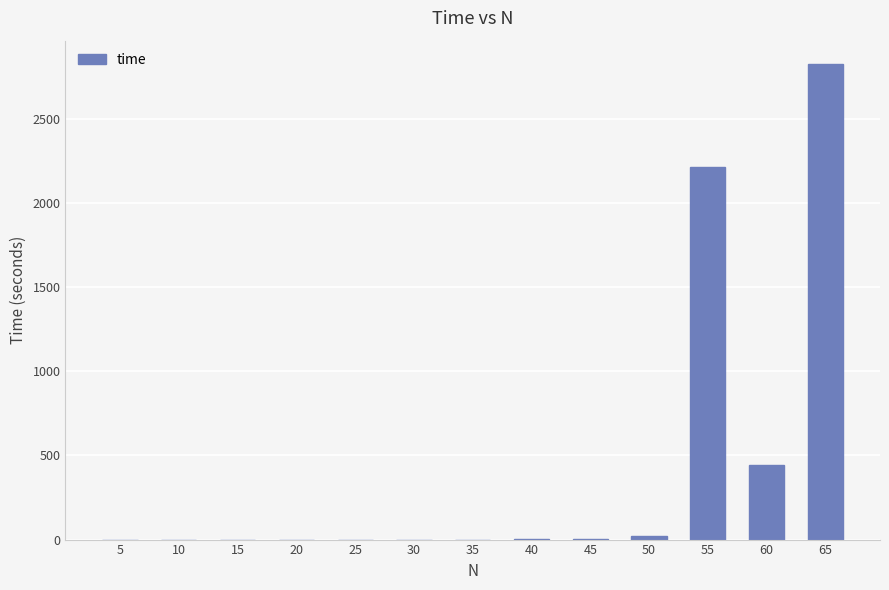

What is the sum of all values?

5504.8